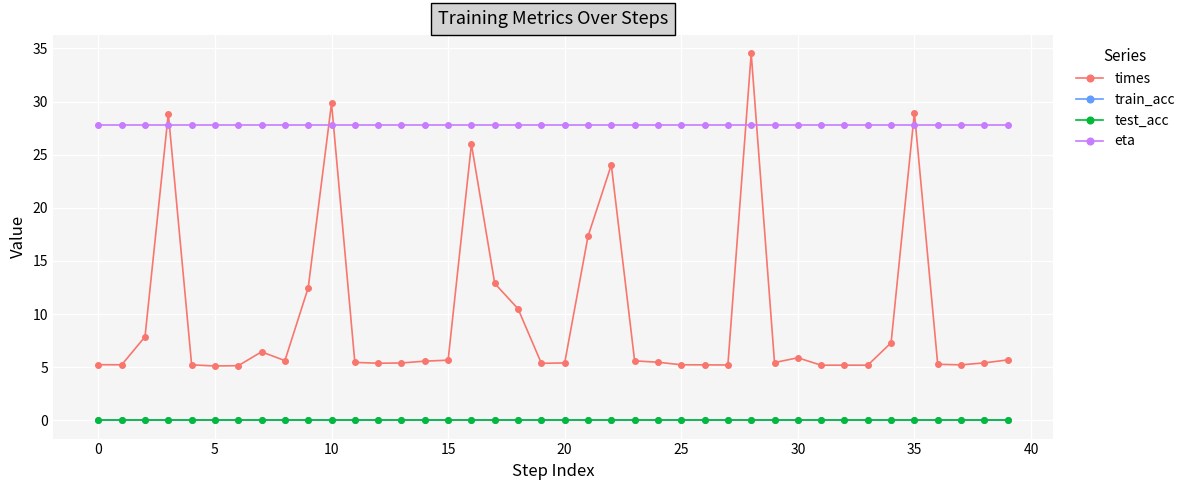

Does the chart have visible grid lines?

Yes